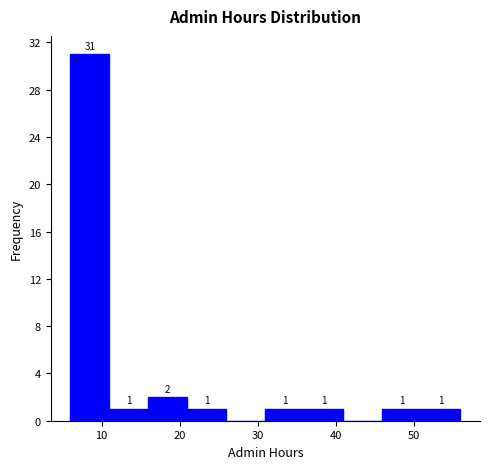

Which range on the x-axis has the tallest bar?

6 to 11